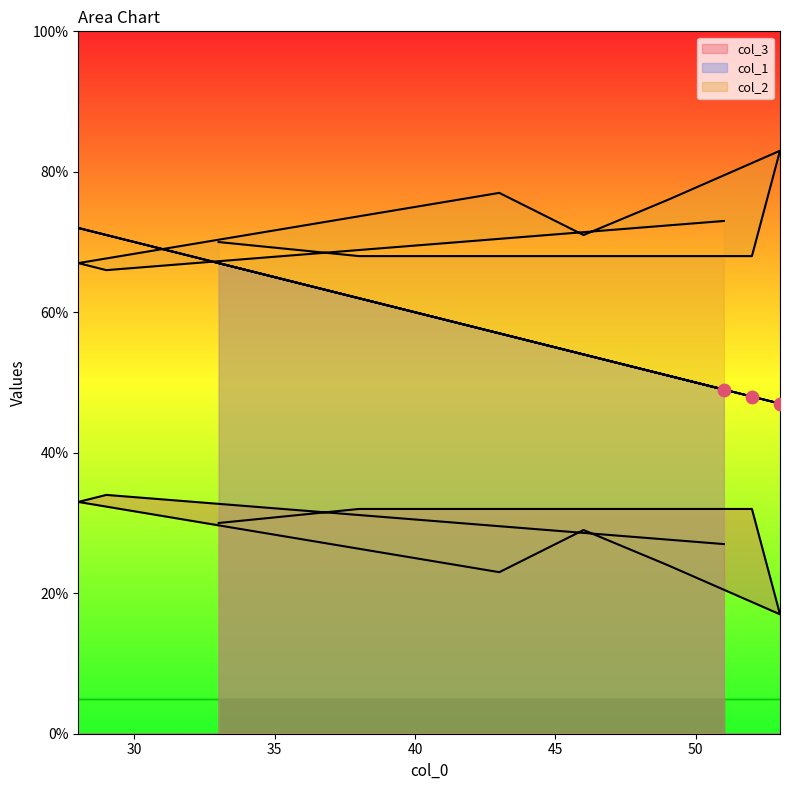

What are all the series names shown in the legend?

col_1, col_2, col_3